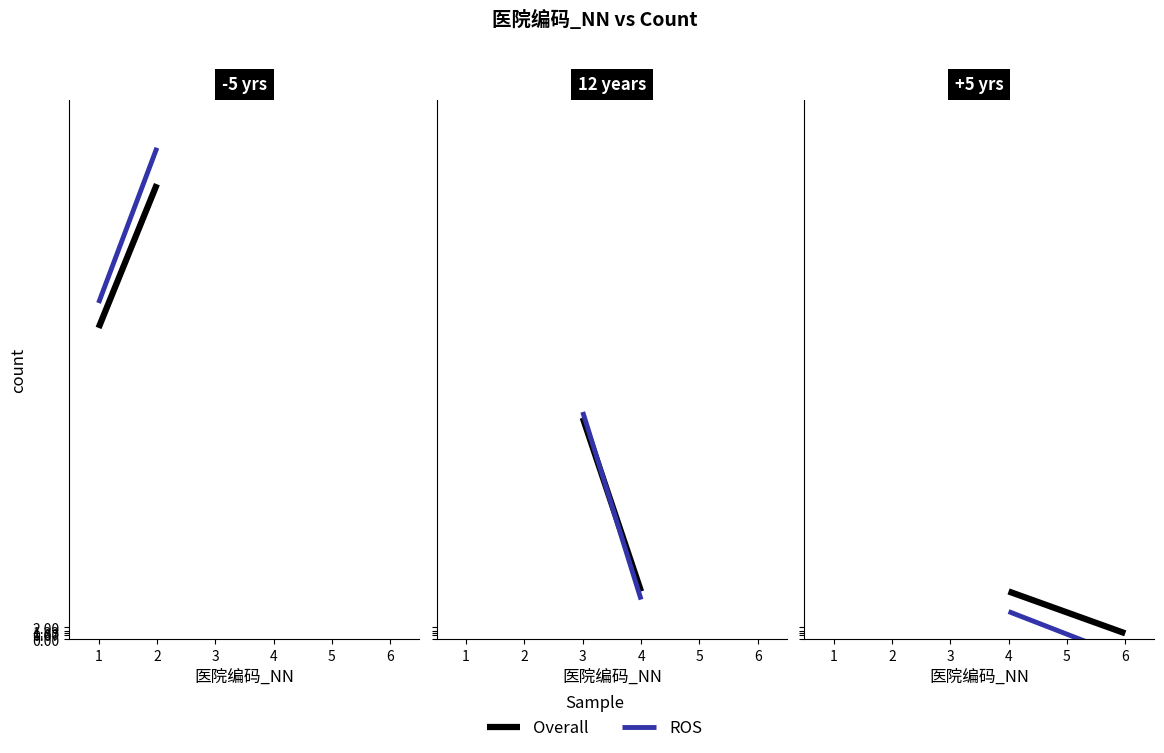

Rank the series by their average value, from highest to lowest.

Overall, ROS